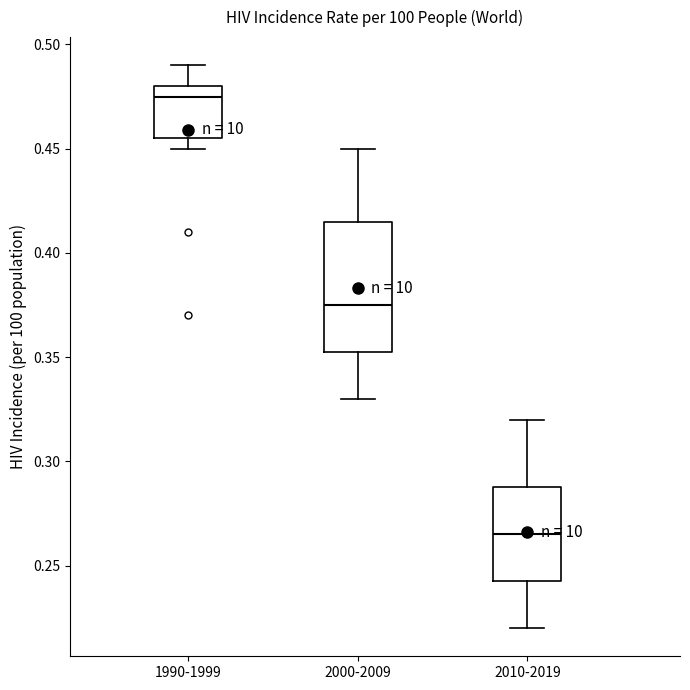

Reading left to right, read every box against the y-axis: the position of its median line, the range the box covers, and the ends of its whiskers. The values are not printed on the chart, so give them approximately, as read against the axis.

1990-1999: median 0.475, box 0.455 to 0.480, whiskers 0.450 to 0.490
2000-2009: median 0.375, box 0.355 to 0.415, whiskers 0.330 to 0.450
2010-2019: median 0.265, box 0.245 to 0.290, whiskers 0.220 to 0.320